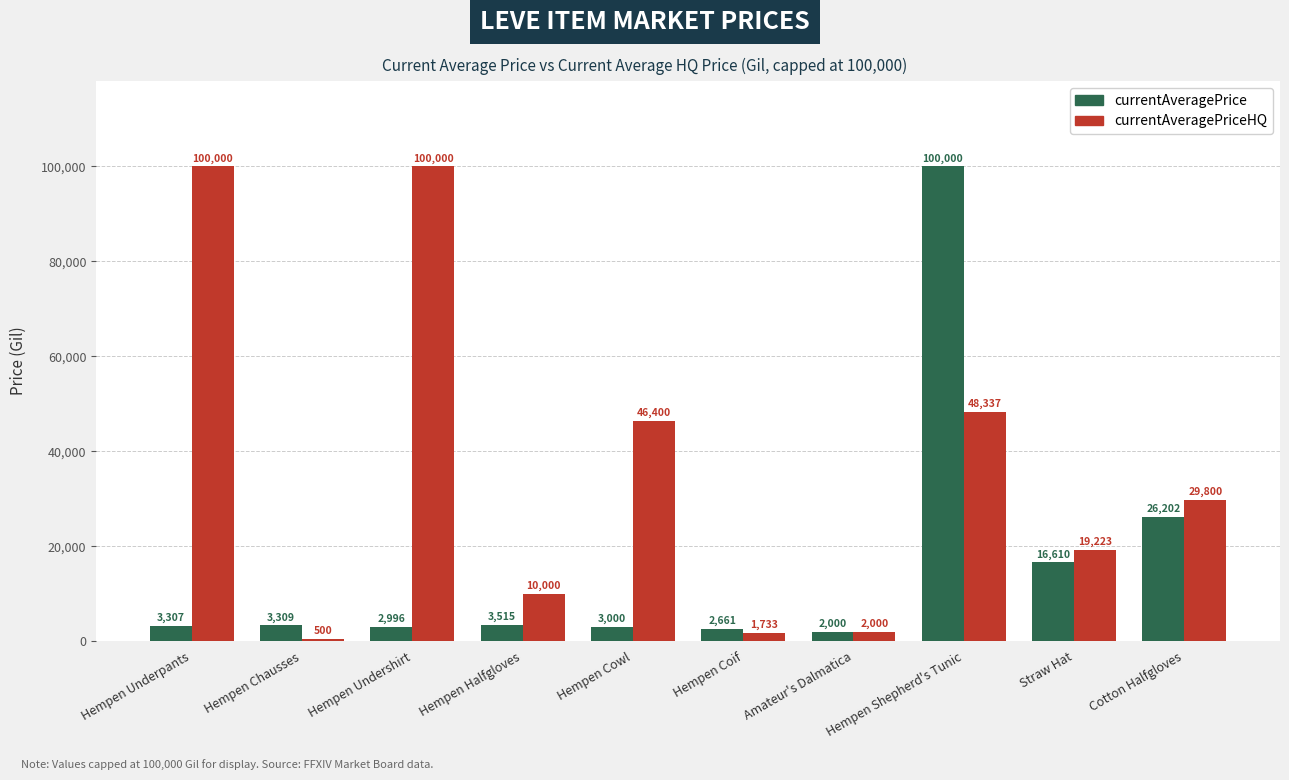

What is the label of the 7th bar from the left?

Amateur's Dalmatica